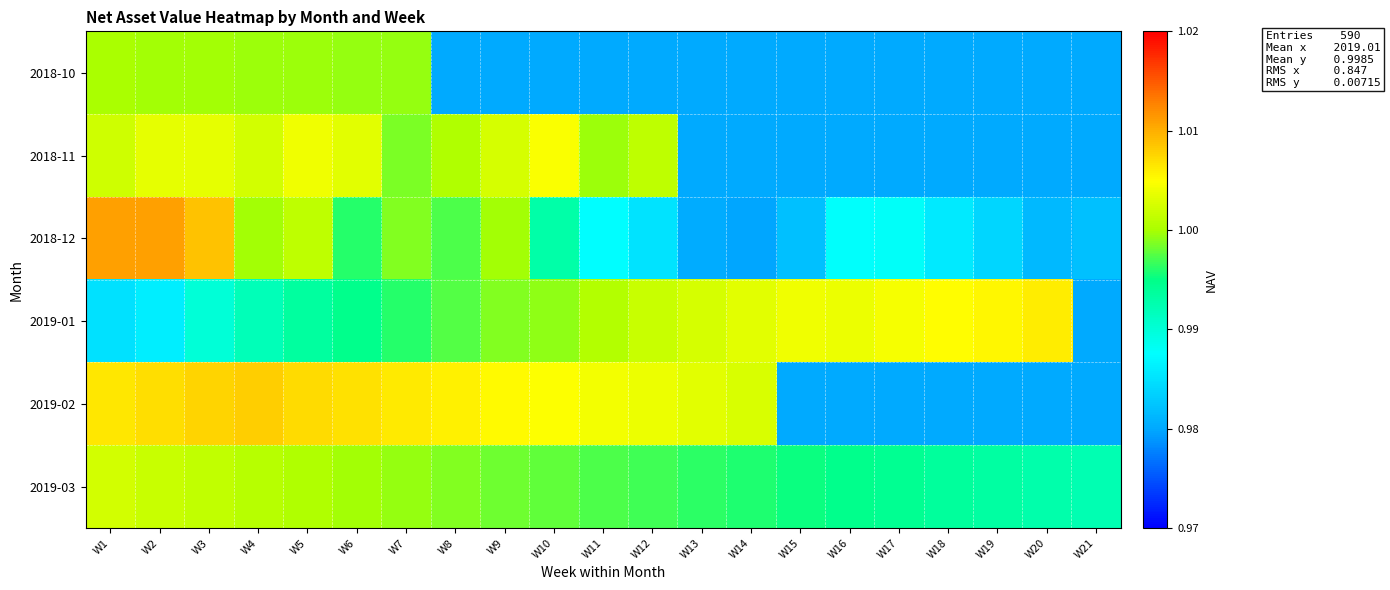

What is the greatest value displayed?

1.0